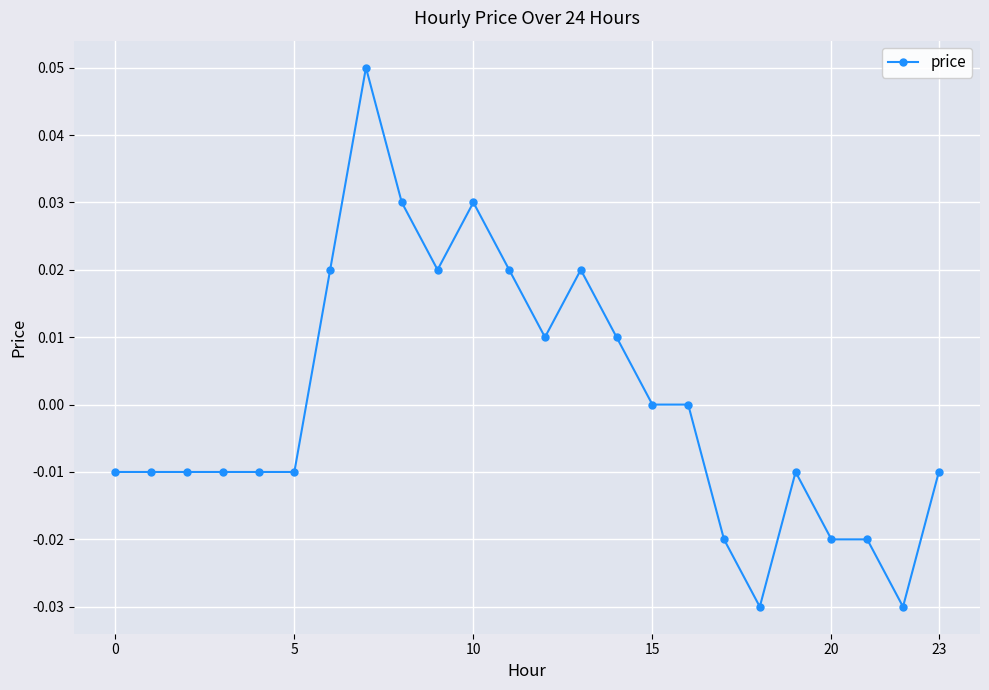

True or false: there are more than 2 points higher than both neighbors.

True